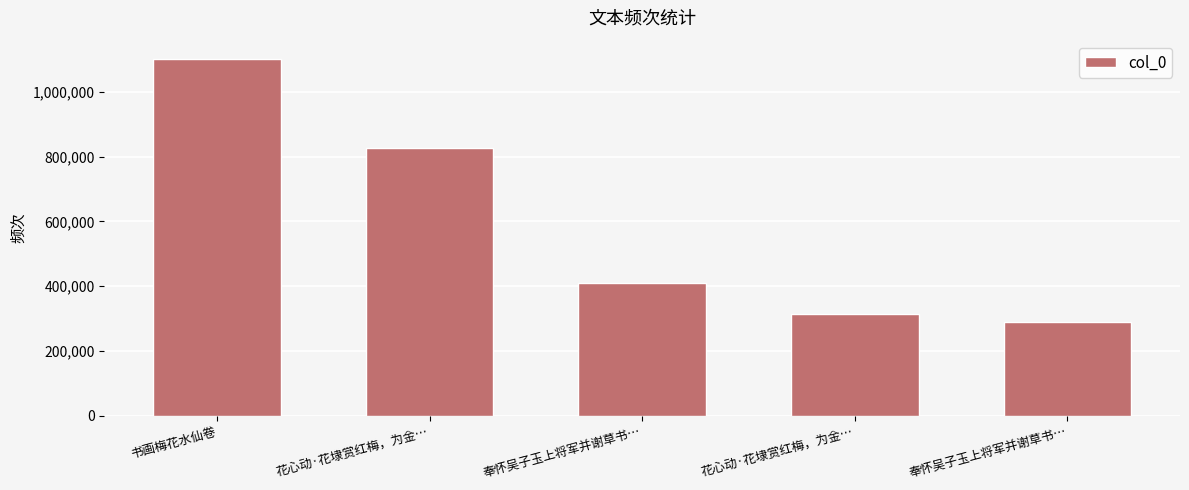

What is the difference between the values at 奉怀吴子玉上将军并谢草书… and 奉怀吴子玉上将军并谢草书…?

120032